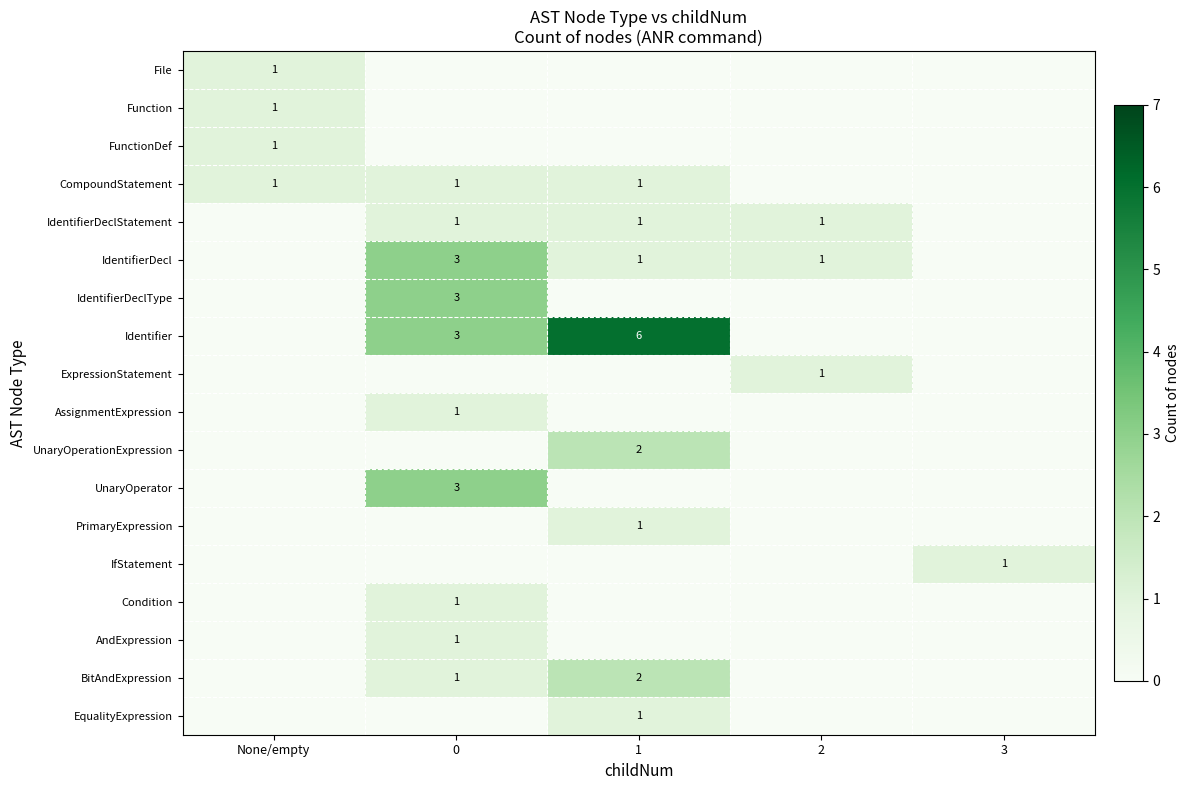

True or false: UnaryOperationExpression has a value of 2 at 1.

True